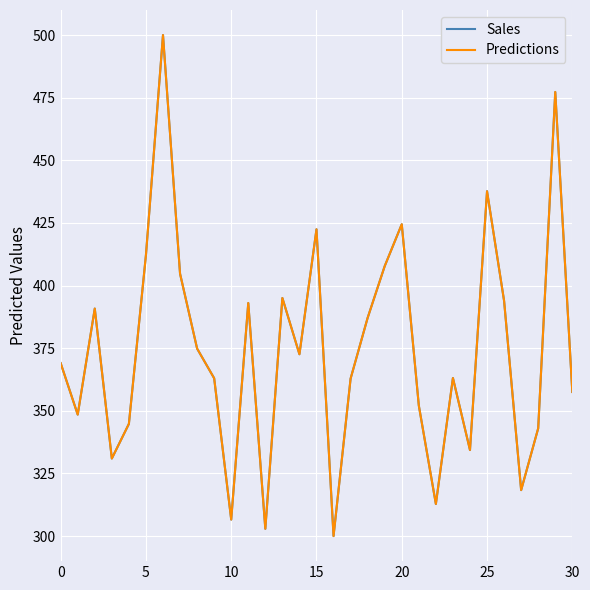

Is this an area chart (filled region under the line)?

No